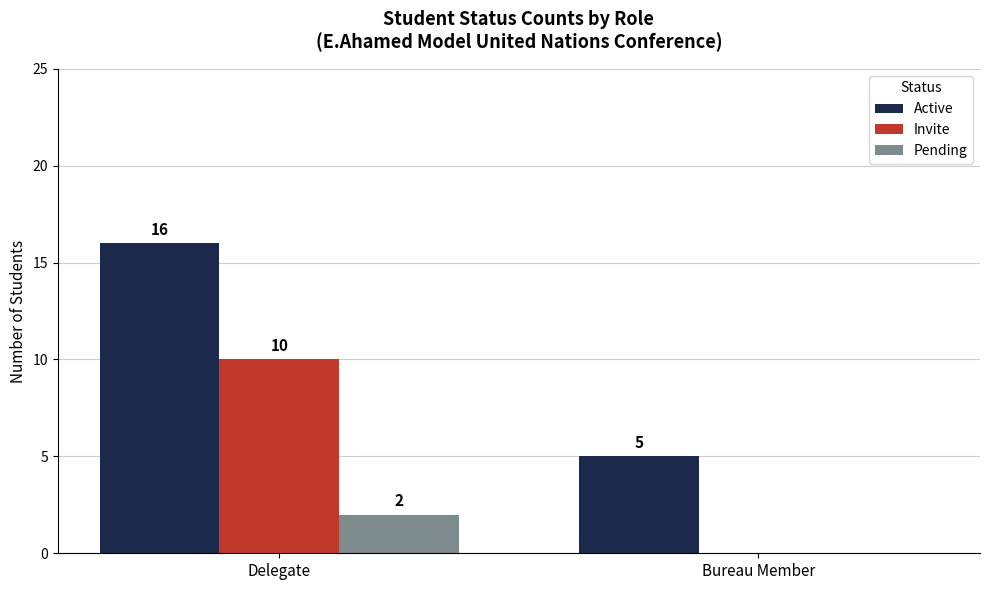

At which category is the sum across all series the highest?

Delegate